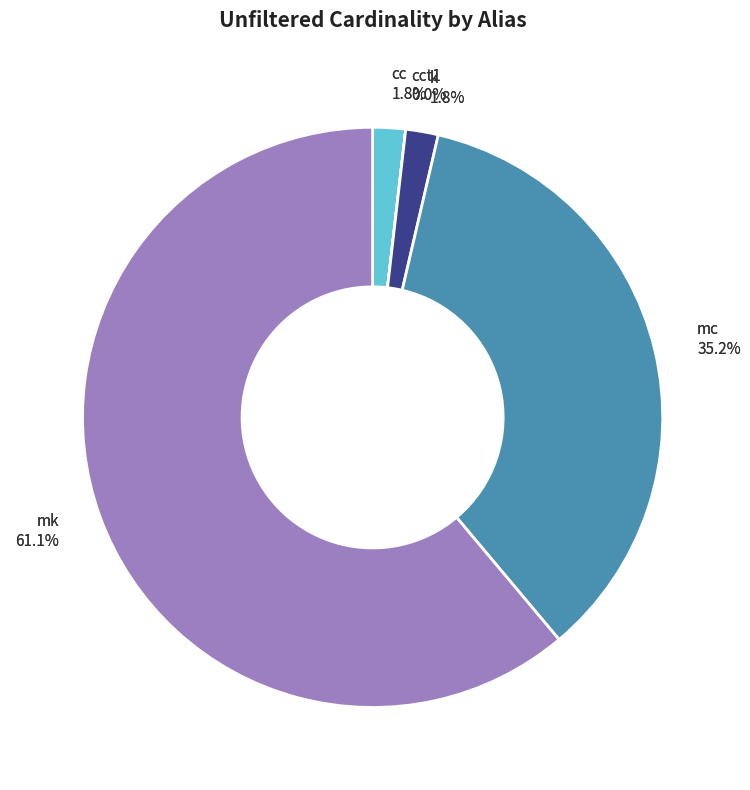

What is the majority slice?

mk